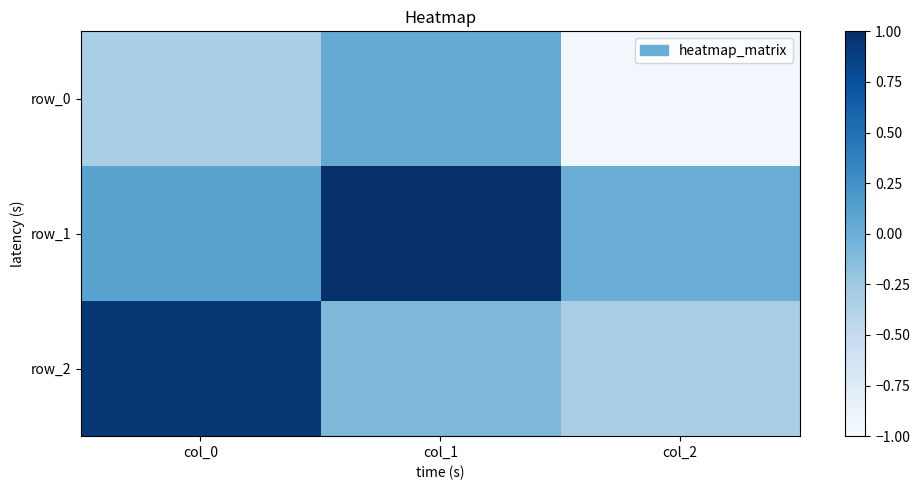

What is the difference between the maximum and minimum values in the row_2 series?

1.3